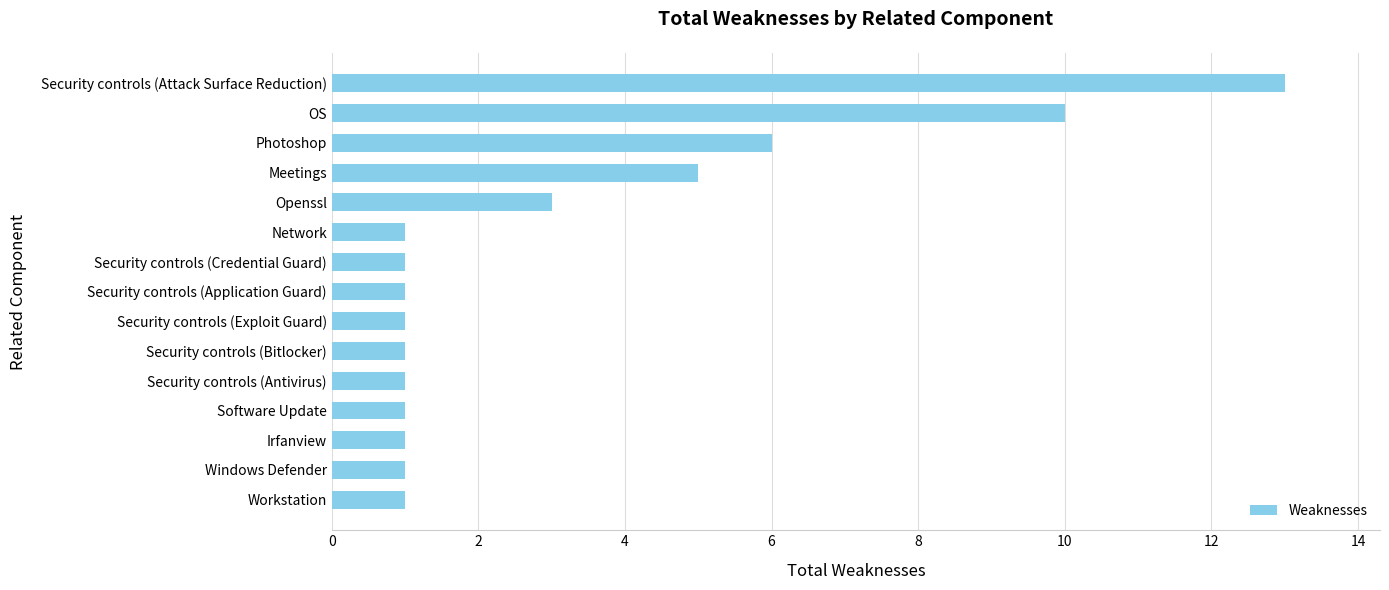

Between Security controls (Attack Surface Reduction) and Security controls (Application Guard), which is larger?

Security controls (Attack Surface Reduction)